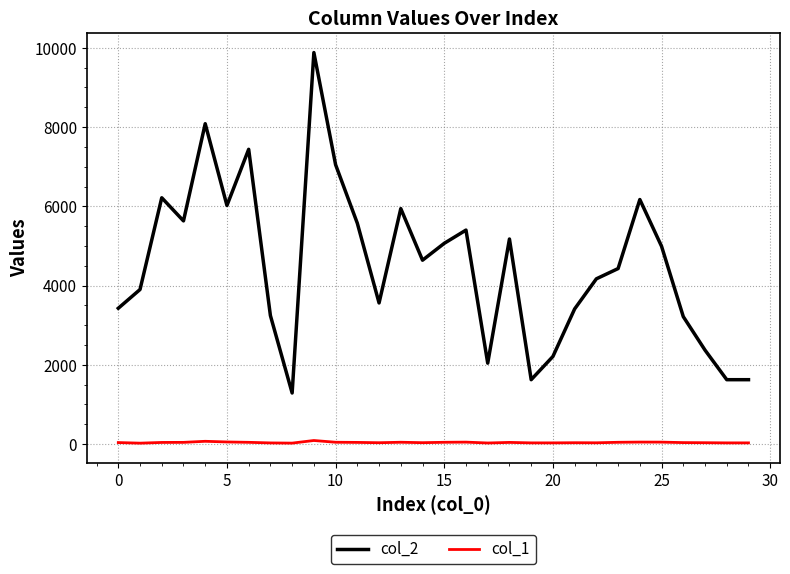

True or false: col_1 and col_2 intersect in this chart.

False